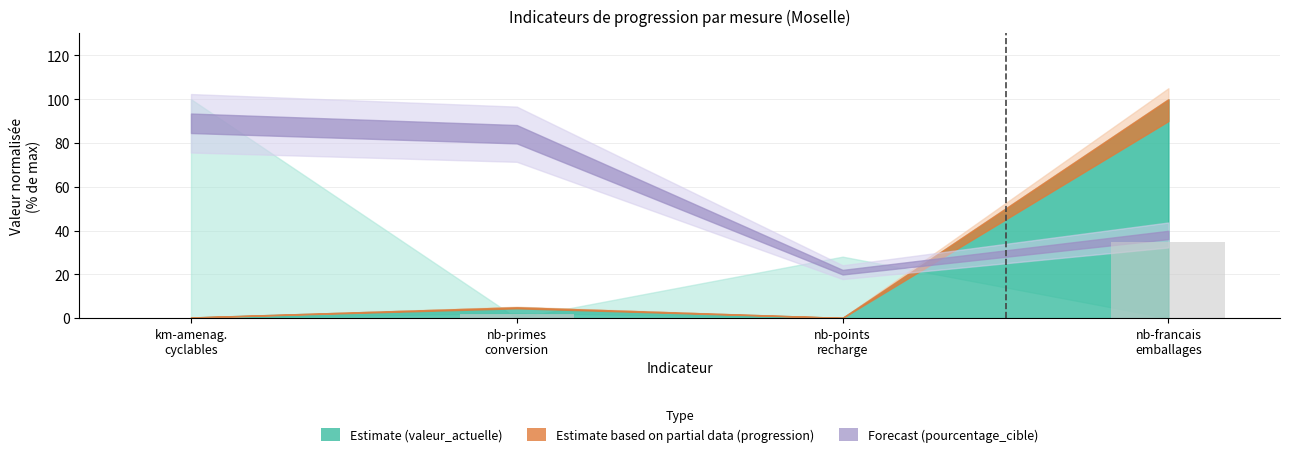

How many values exceed 1?

2